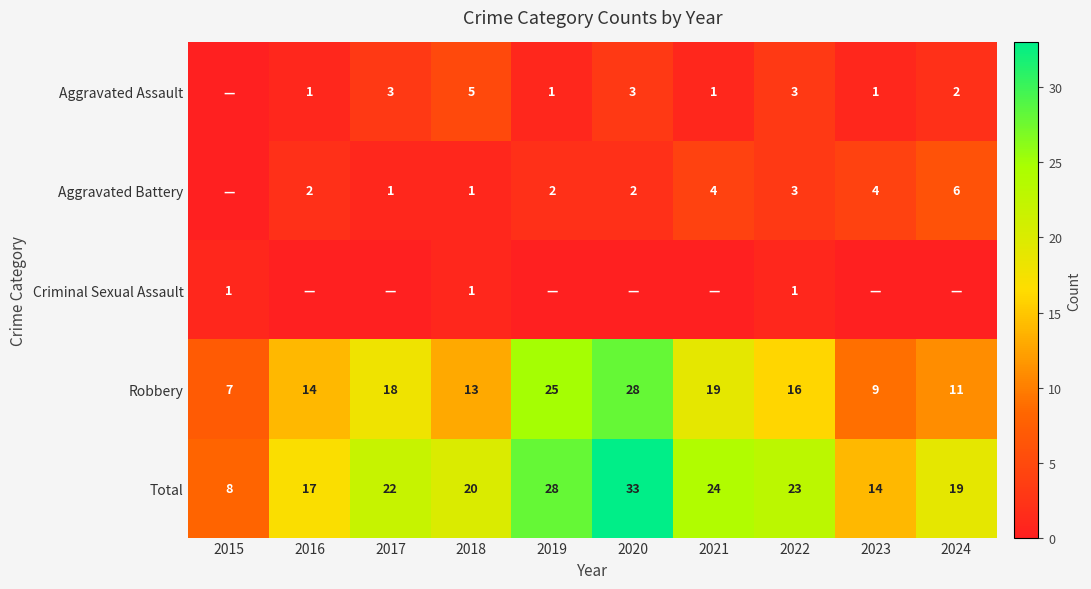

What is the difference between the highest and lowest values at 2018?

19